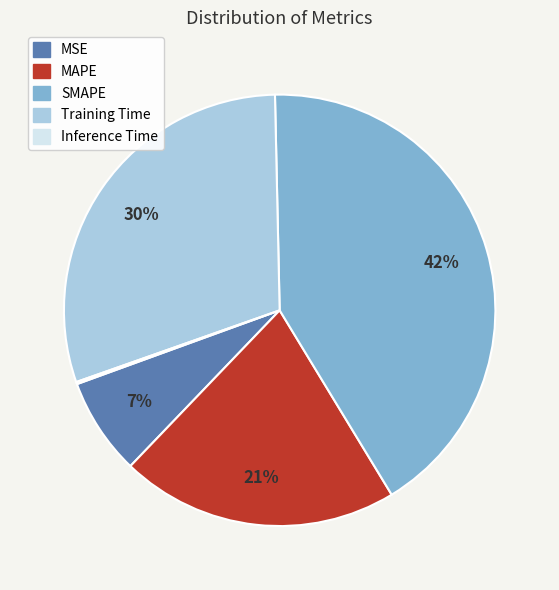

Is there a majority slice in this chart?

No